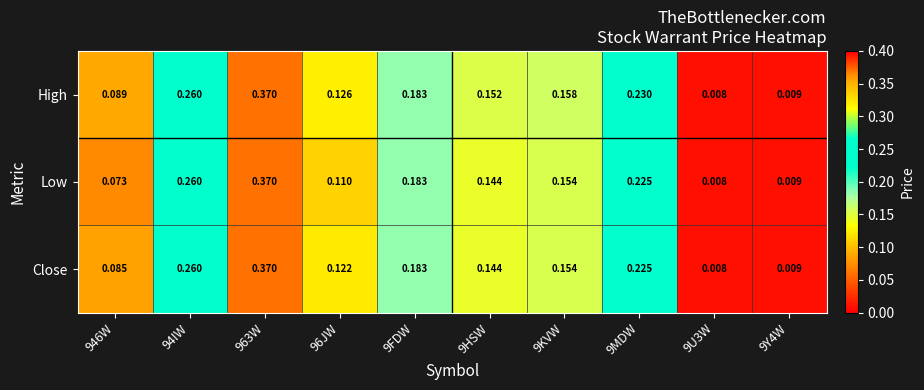

Is the value of High at 9HSW greater than the value of Low at 9HSW?

Yes